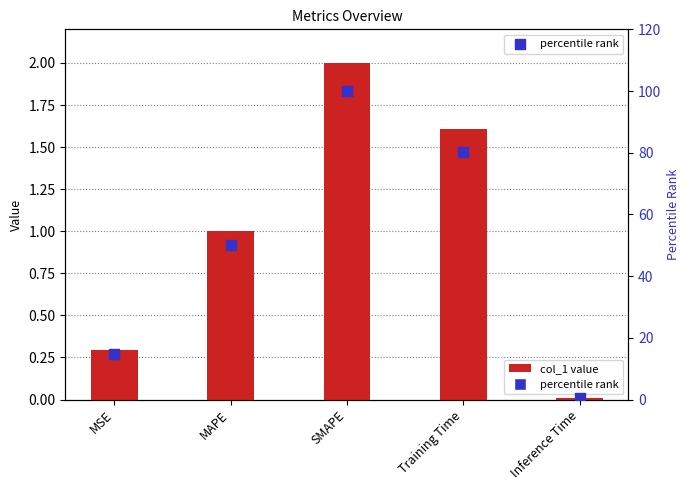

Which series has the largest total across all categories?

percentile rank